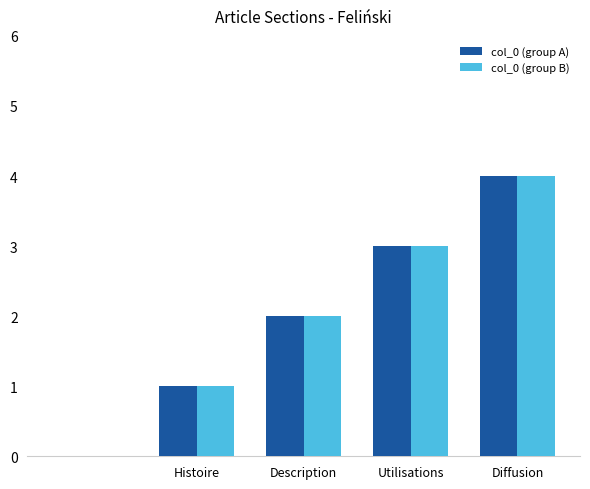

How many categories are shown in the chart?

5